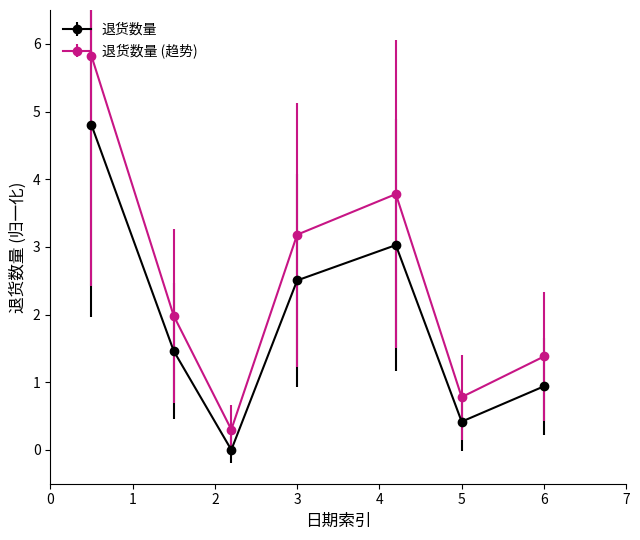

How many data points in 退货数量 (趋势) are above 1?

5